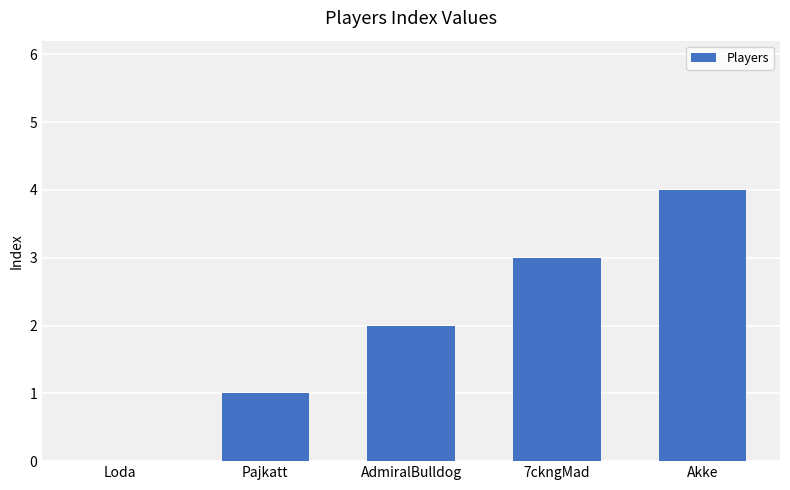

What is the sum of the values at 7ckngMad and Akke?

7